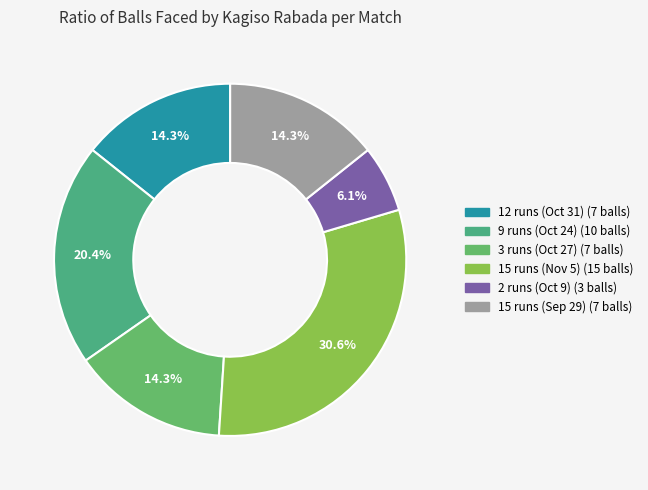

How many segments does this pie chart have?

6